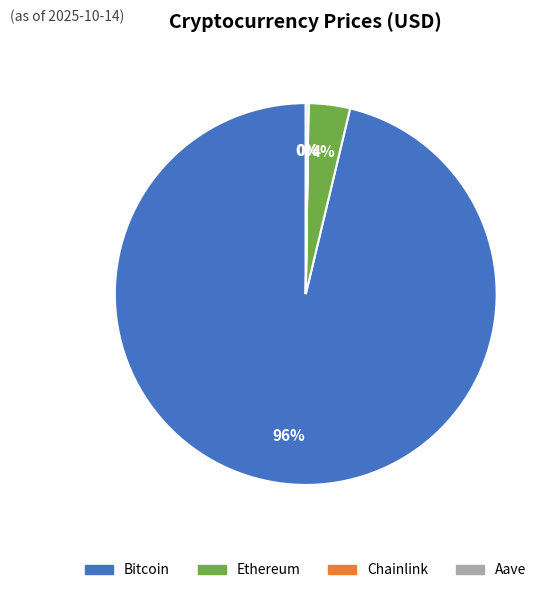

Which category has the biggest portion of the pie?

Bitcoin